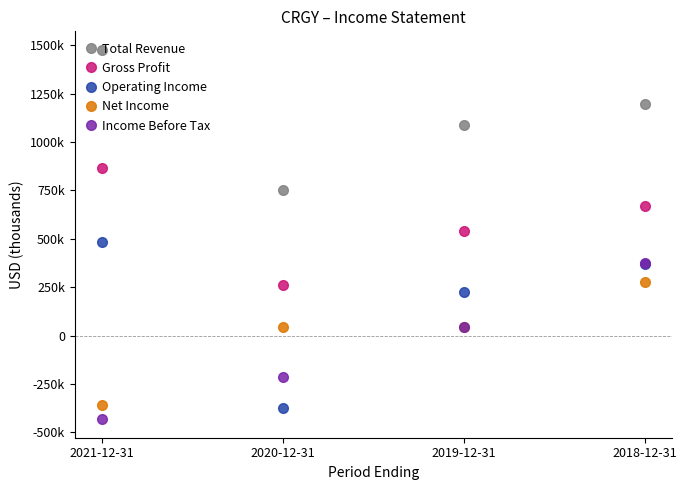

What are all the series names shown in the legend?

Total Revenue, Gross Profit, Operating Income, Net Income, Income Before Tax